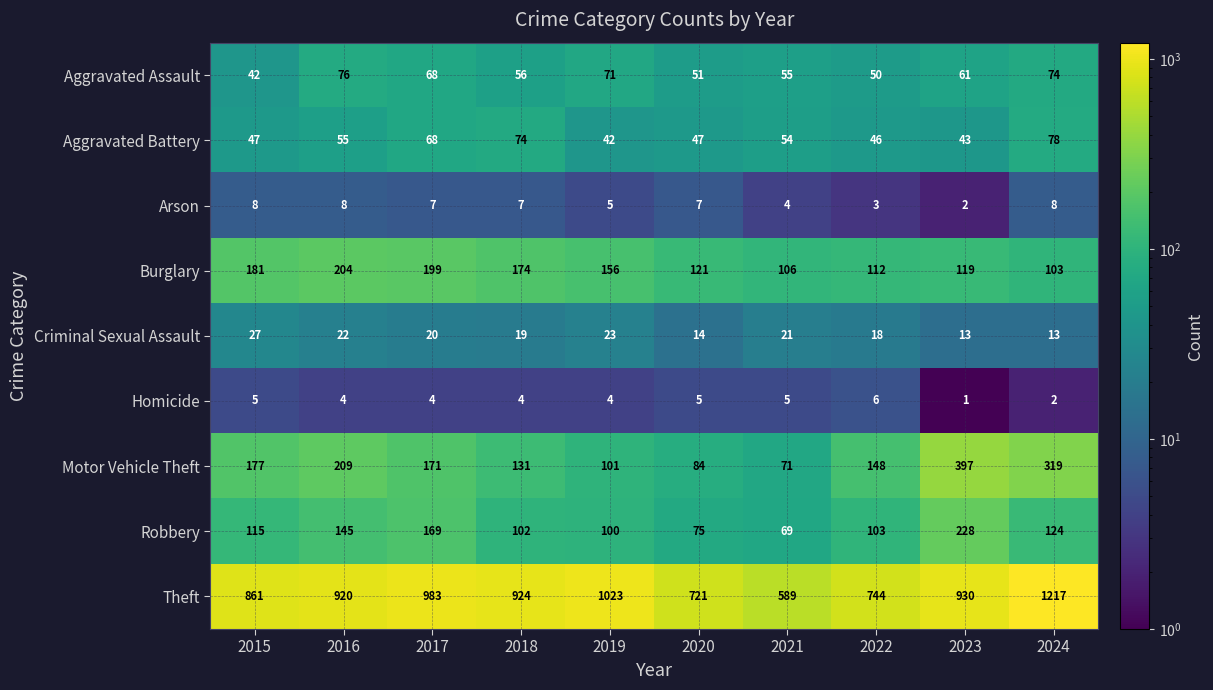

True or false: Aggravated Assault has a value of 50 at 2022.

True